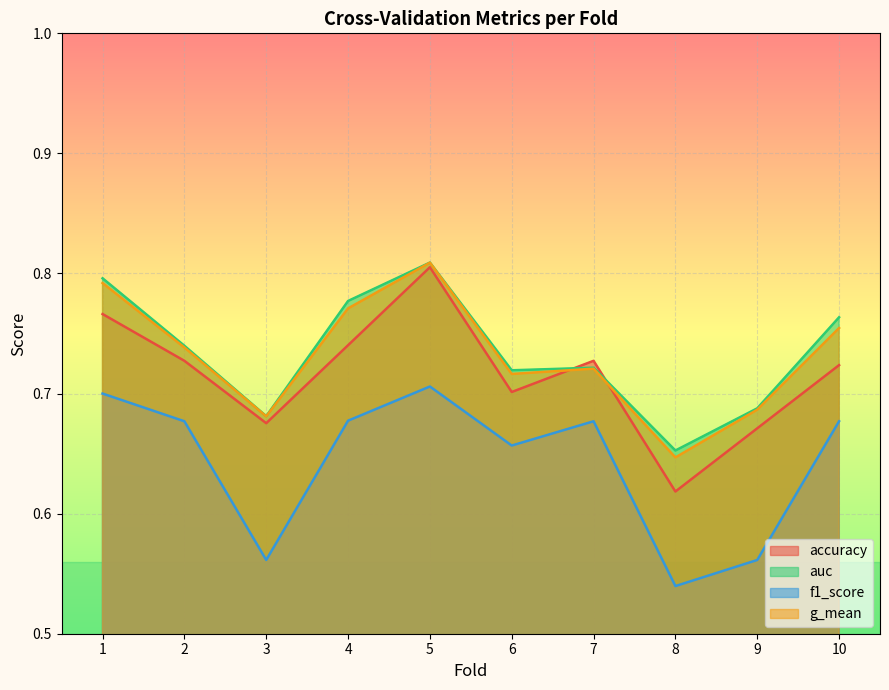

Which has a higher value, 8 or 9?

9